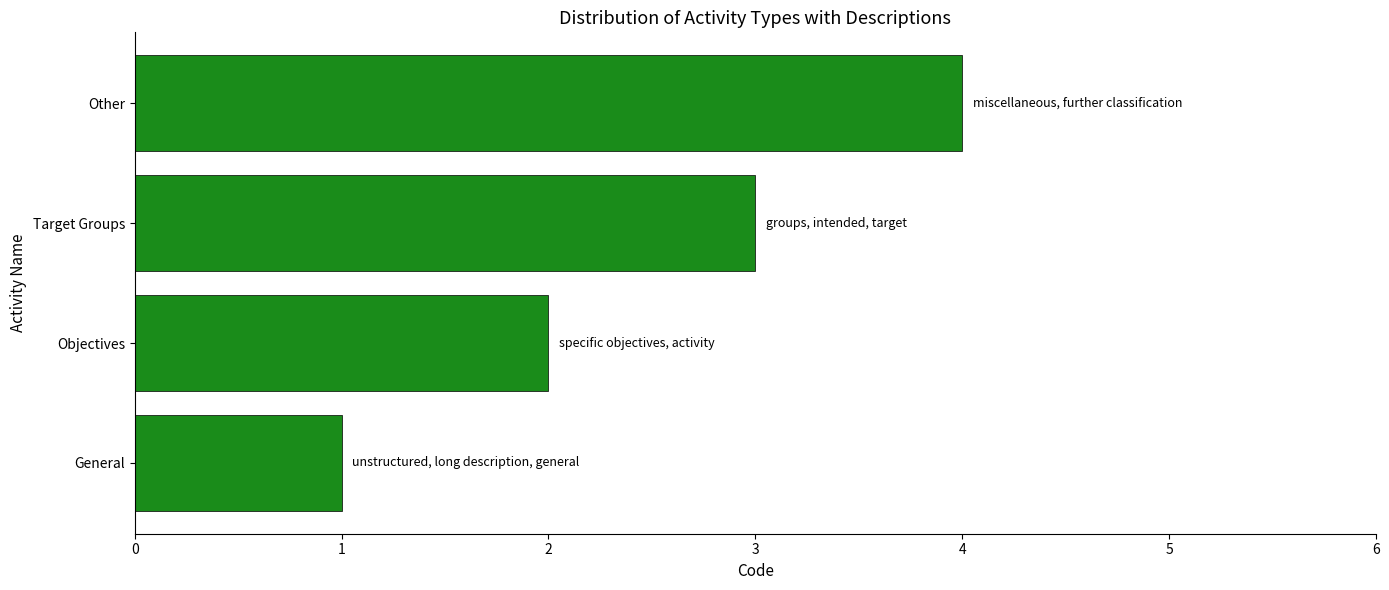

True or false: the data shows 4 at Target Groups.

False